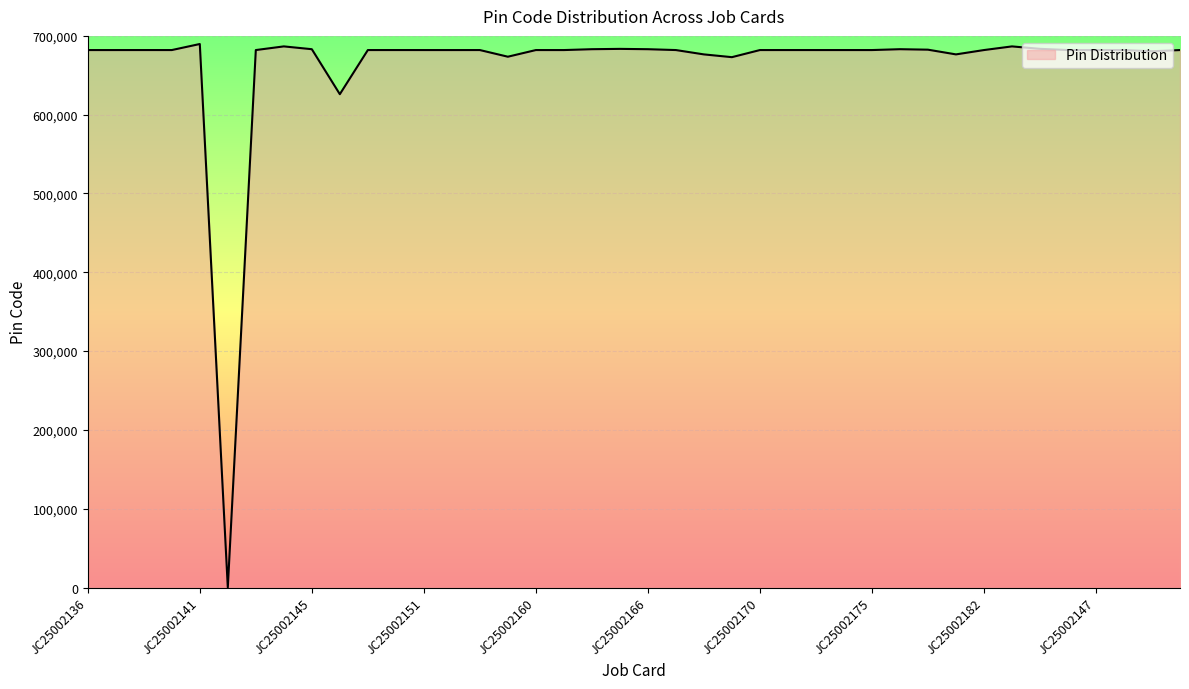

What is the greatest value displayed?

689695